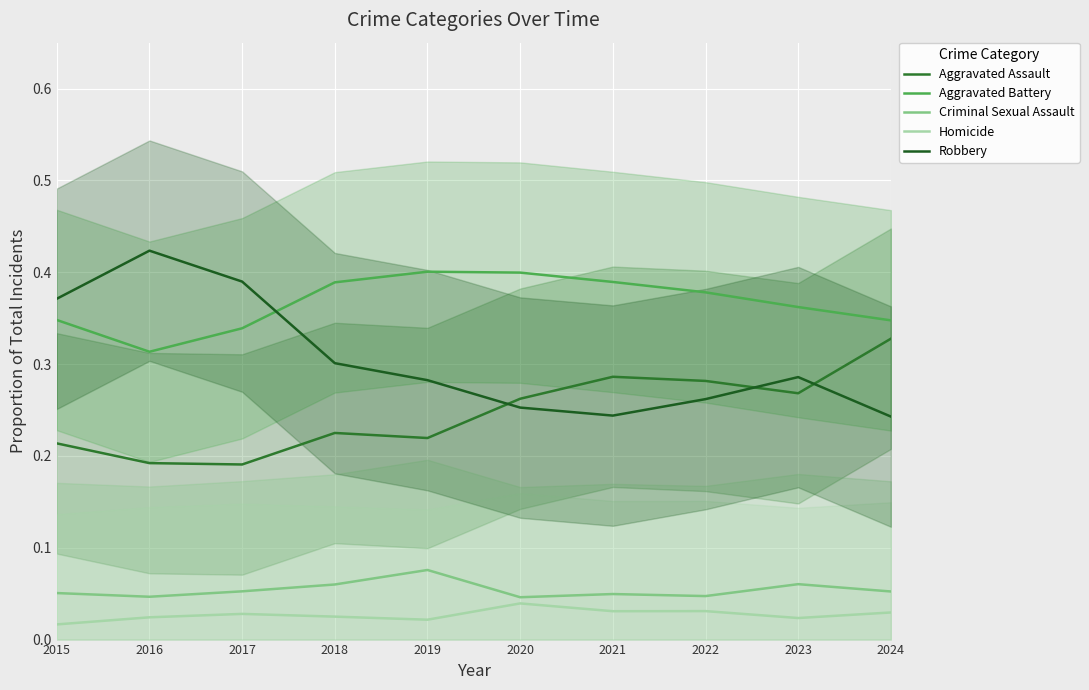

Is it true that Criminal Sexual Assault equals 0.0 at 2022?

True